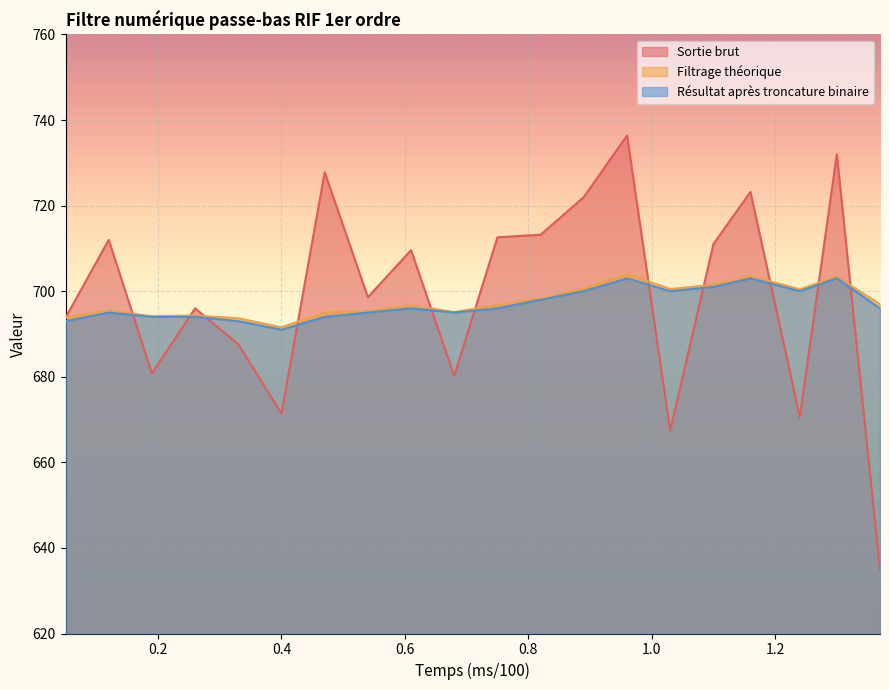

Reading left to right, extract all data points from this chart.

Sortie brut: 693.8	712.0	680.8	696.0	687.6	671.4	727.8	698.6	709.6	680.2	712.6	713.2	722.0	736.4	667.4	711.0	723.2	670.6	732.0	634.8
Filtrage théorique: 693.8	695.5	694.1	694.3	693.7	691.6	695.0	695.3	696.7	695.1	696.8	698.3	700.6	704.0	700.5	701.5	703.6	700.4	703.4	696.9
Résultat après troncature binaire: 693.0	695.0	694.0	694.0	693.0	691.0	694.0	695.0	696.0	695.0	696.0	698.0	700.0	703.0	700.0	701.0	703.0	700.0	703.0	696.0